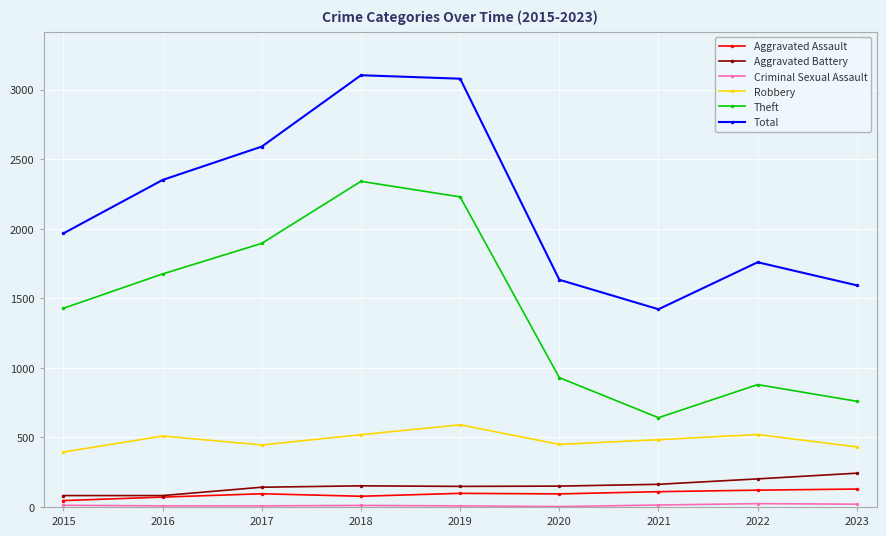

Which series has the widest spread of values?

Theft